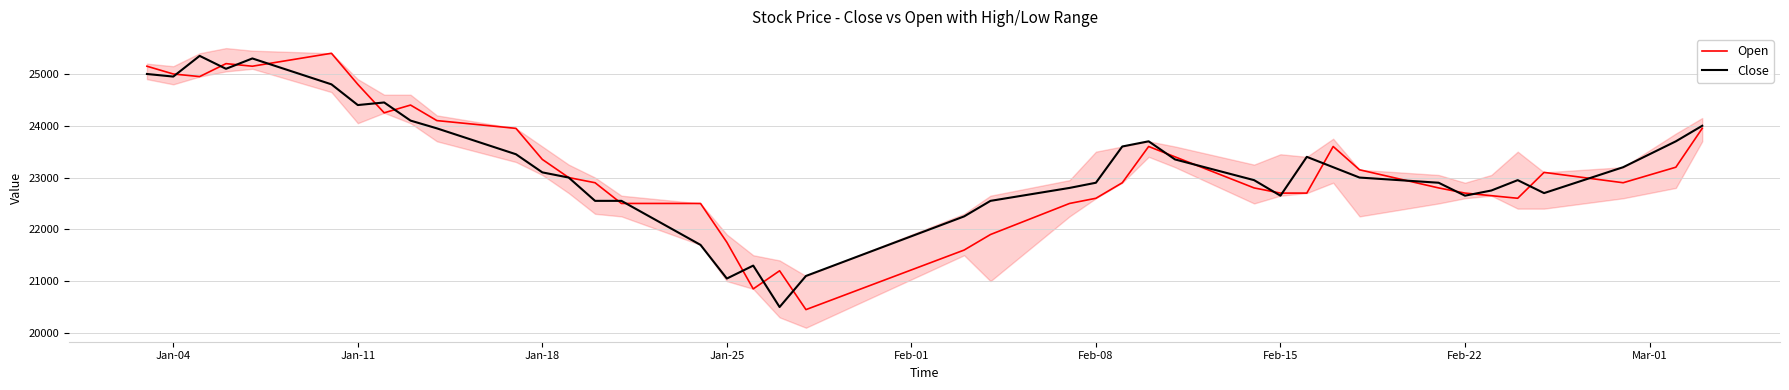

How many interior local valleys does the Close series have?

8